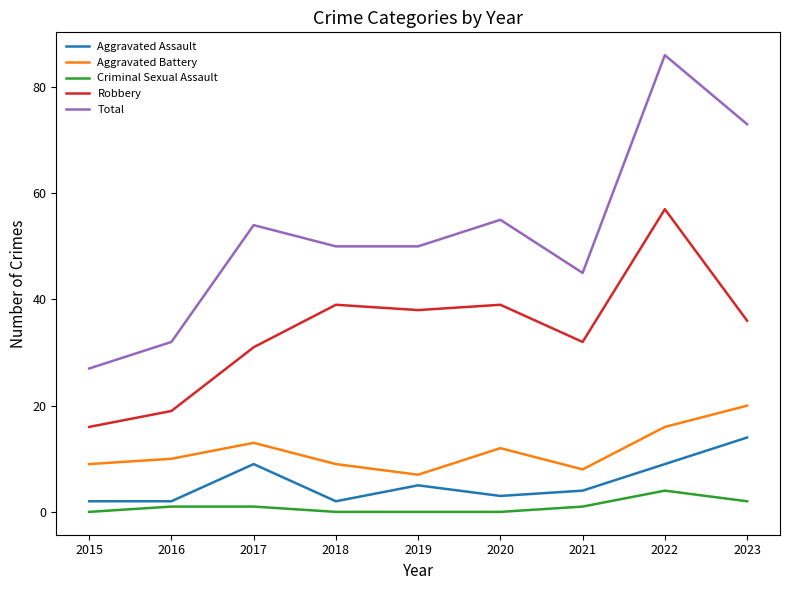

How many lines are shown in the chart?

5